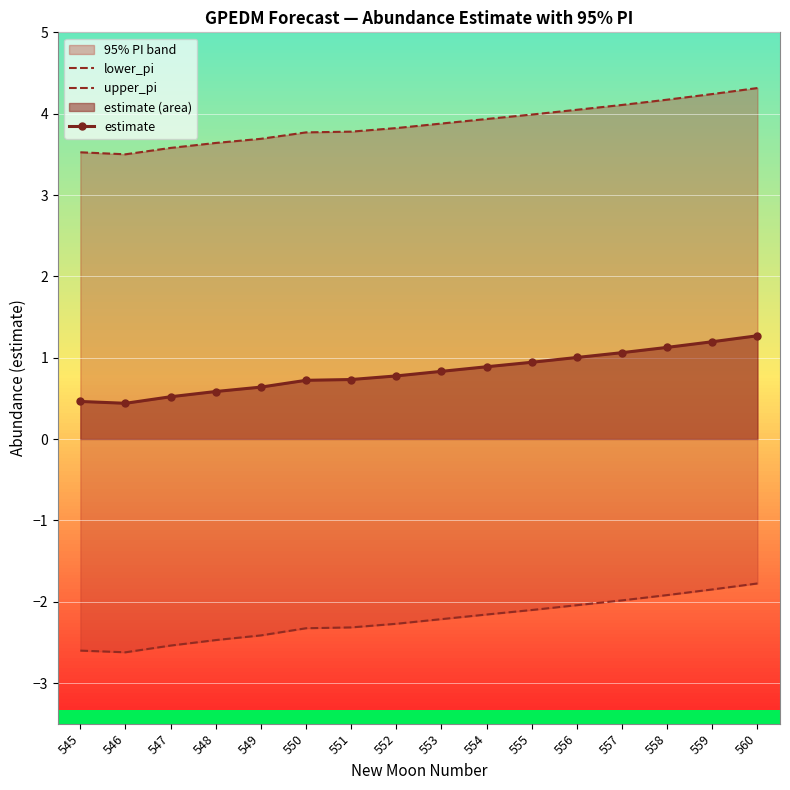

How many values in the lower_pi series exceed -2?

4